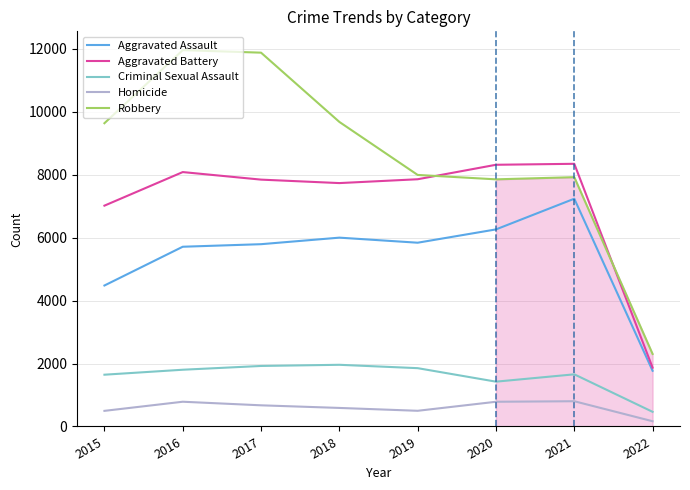

Is it true that Aggravated Assault equals 2981 at 2021?

False